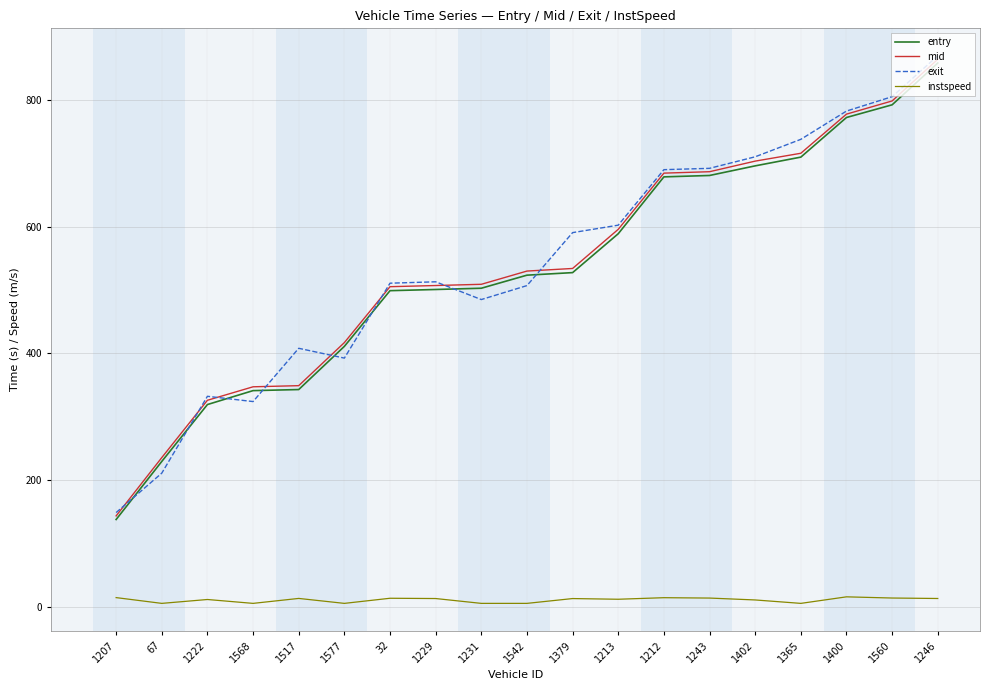

At which category is the sum across all series the highest?

1246